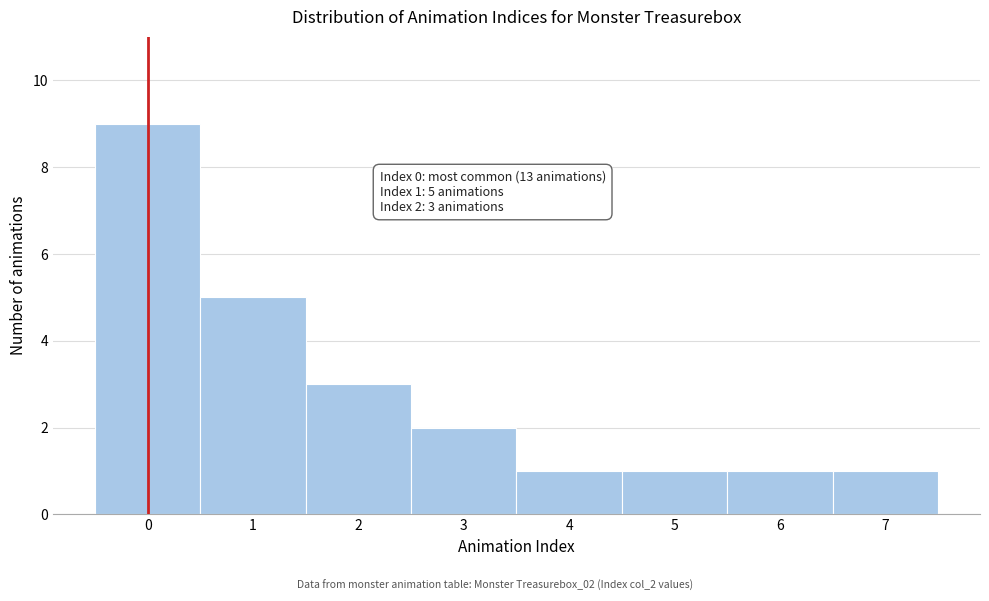

Over which range of the x-axis is the bar tallest?

-0.5 to 0.5